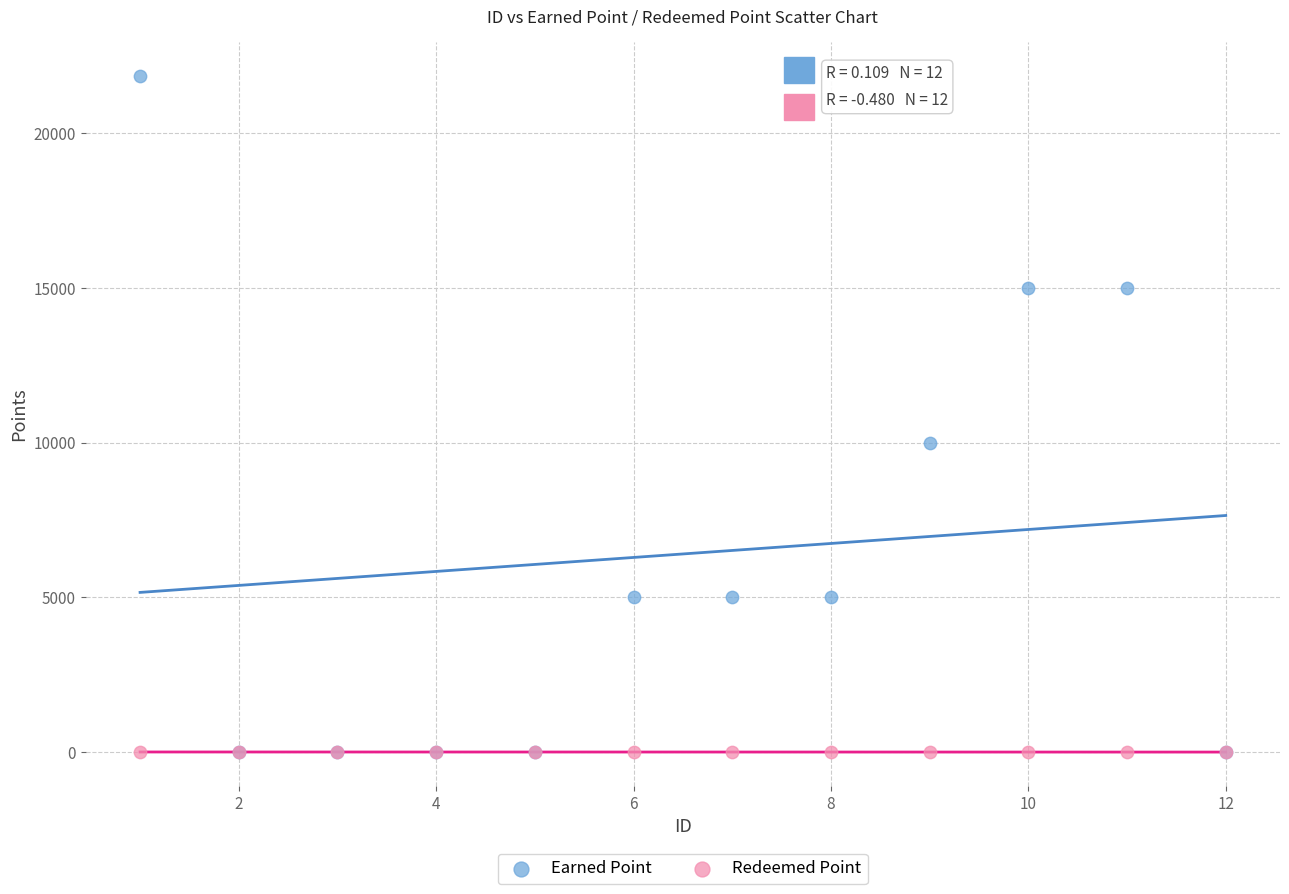

In the Earned Point series, what Y value is closest to 10925?

10000